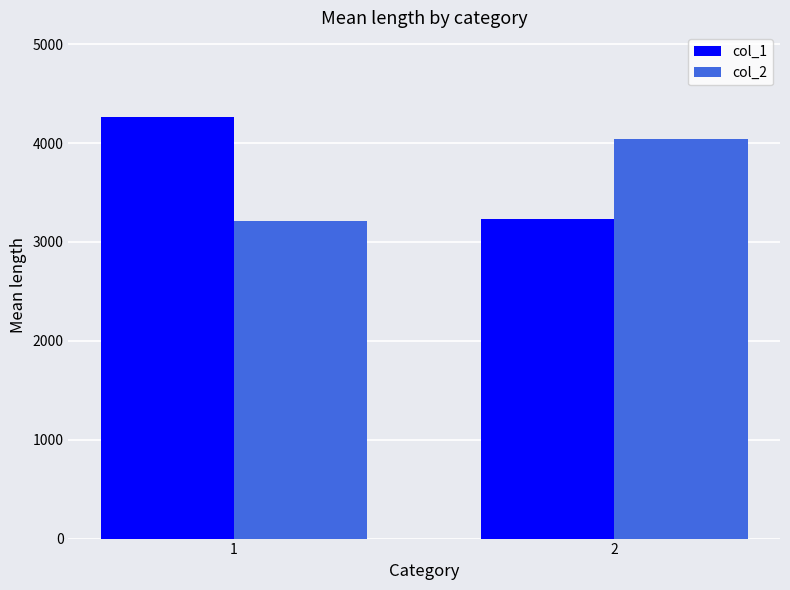

Rank the categories by col_1 value from highest to lowest.

1, 2